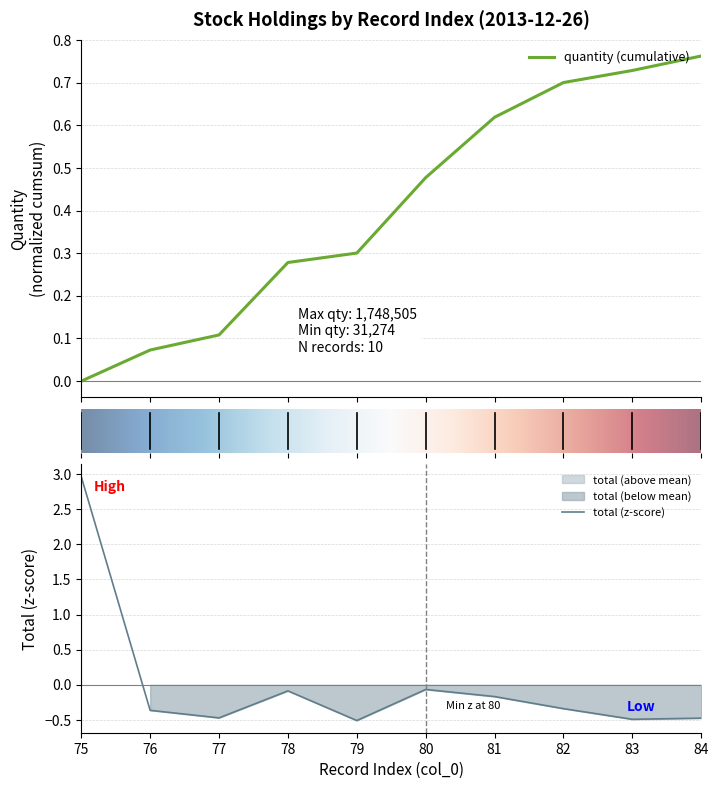

Rank the categories by value from lowest to highest.

79, 83, 84, 77, 76, 82, 81, 78, 80, 75